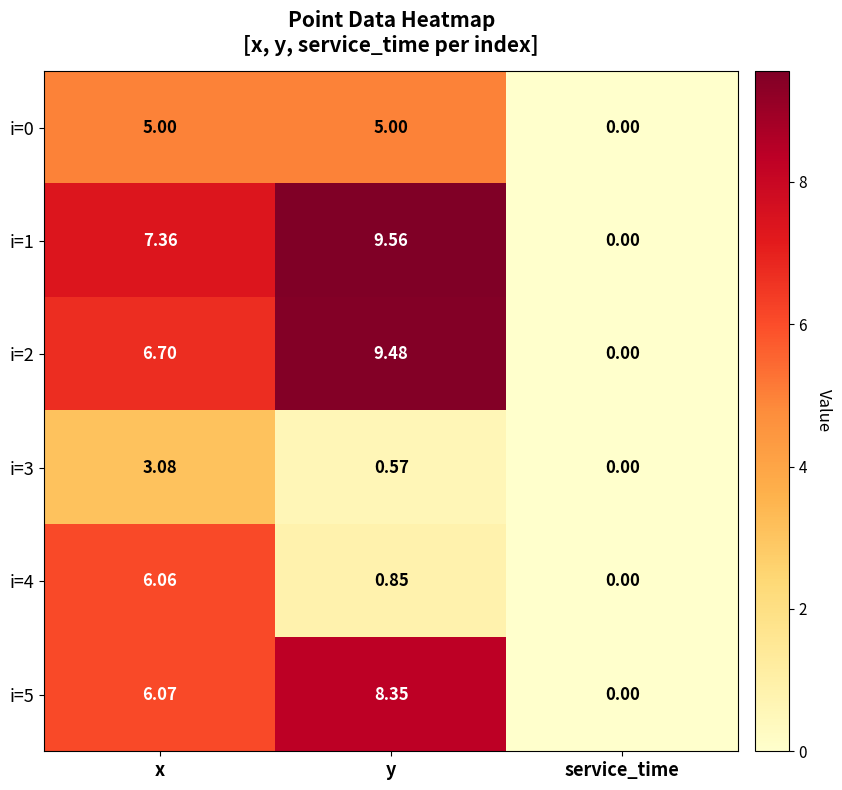

Which category has the lowest value across all series?

service_time